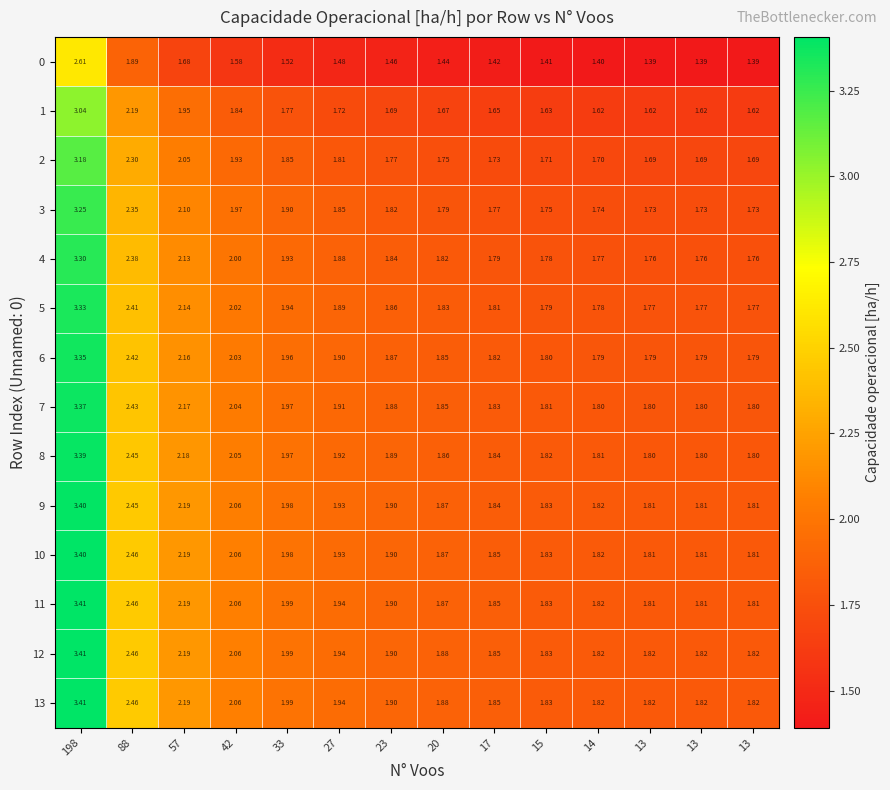

What is the spread (max minus min) of values at 17?

0.4